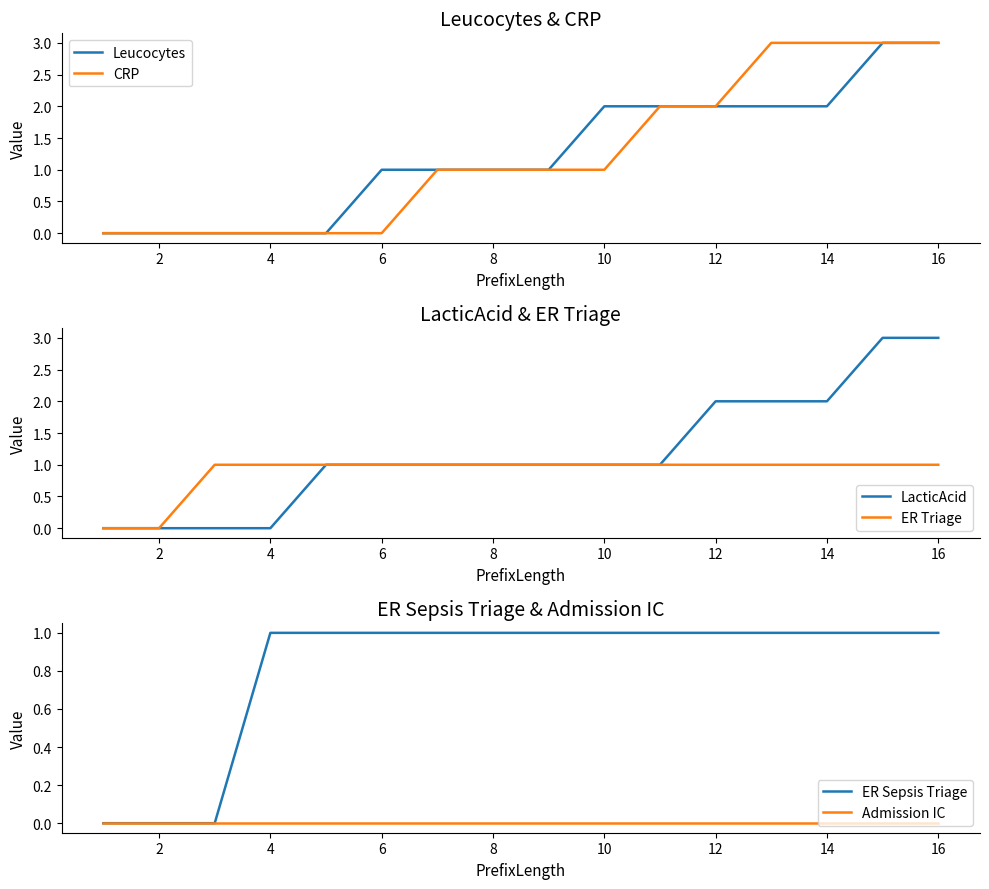

True or false: Admission IC has more than 1 points higher than both neighbors.

False